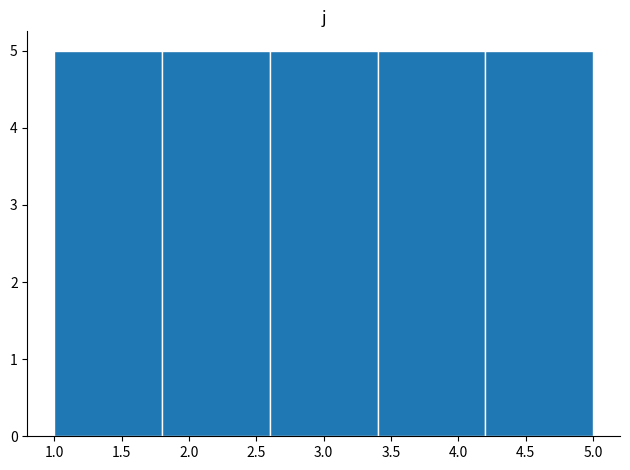

Reading left to right, list every bar in this chart as the range it spans on the x-axis followed by its height. The values are not printed on the chart, so give them approximately, as read against the axis.

1.0 to 1.8: 5
1.8 to 2.6: 5
2.6 to 3.4: 5
3.4 to 4.2: 5
4.2 to 5.0: 5